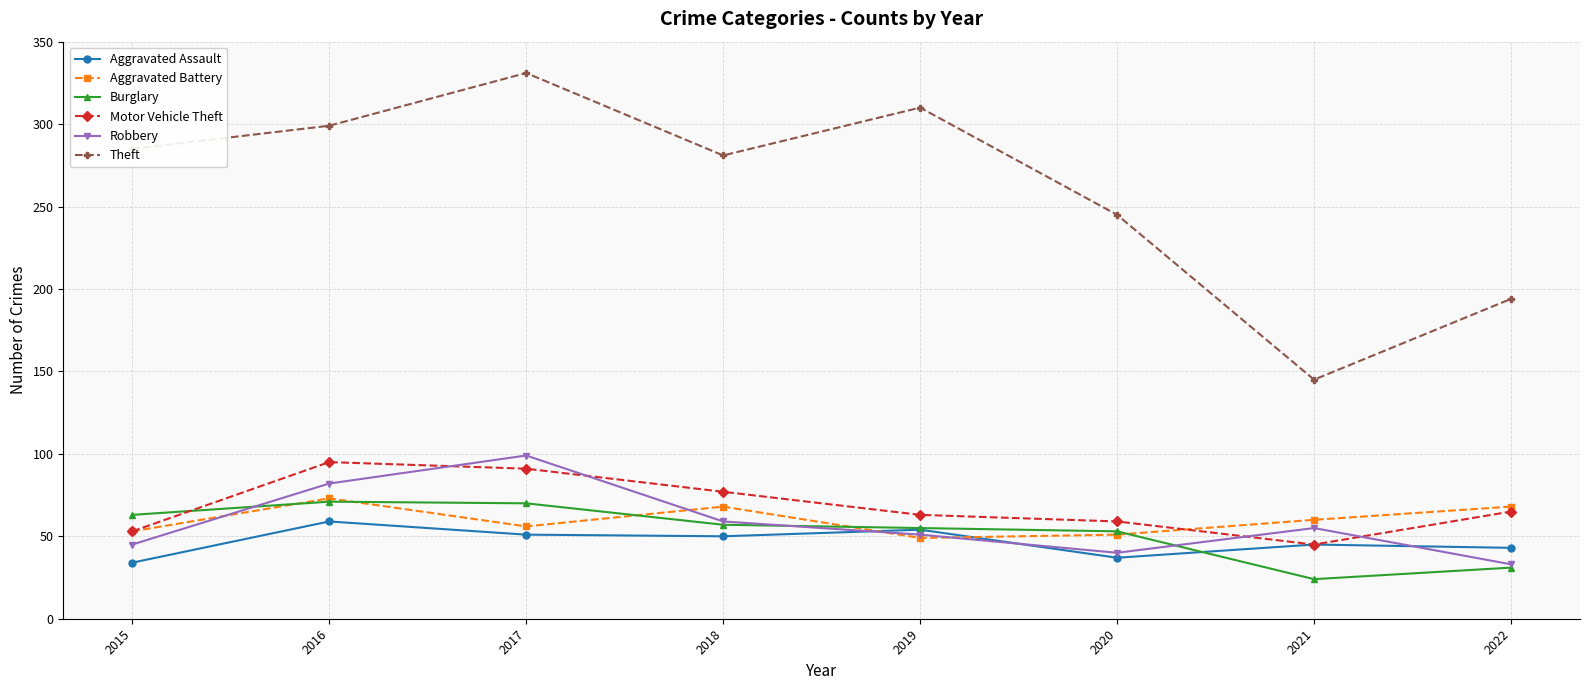

Does the chart display data point markers on the line(s)?

Yes